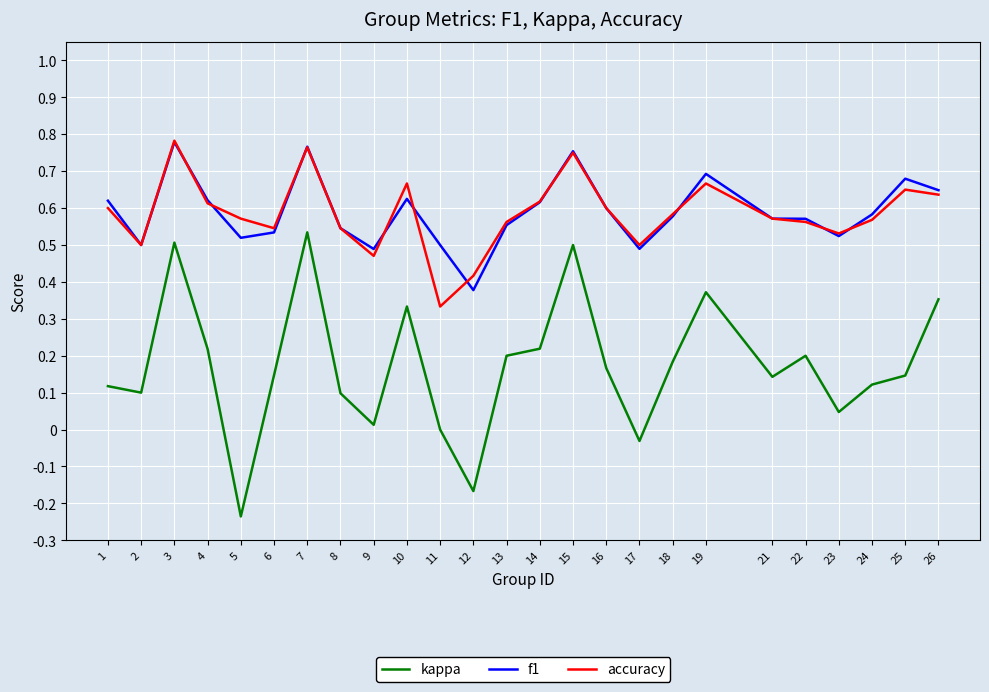

How many lines are shown in the chart?

3